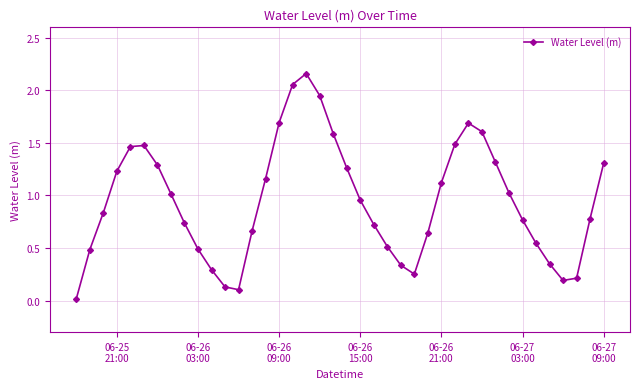

True or false: there are more than 0 points higher than both neighbors.

True